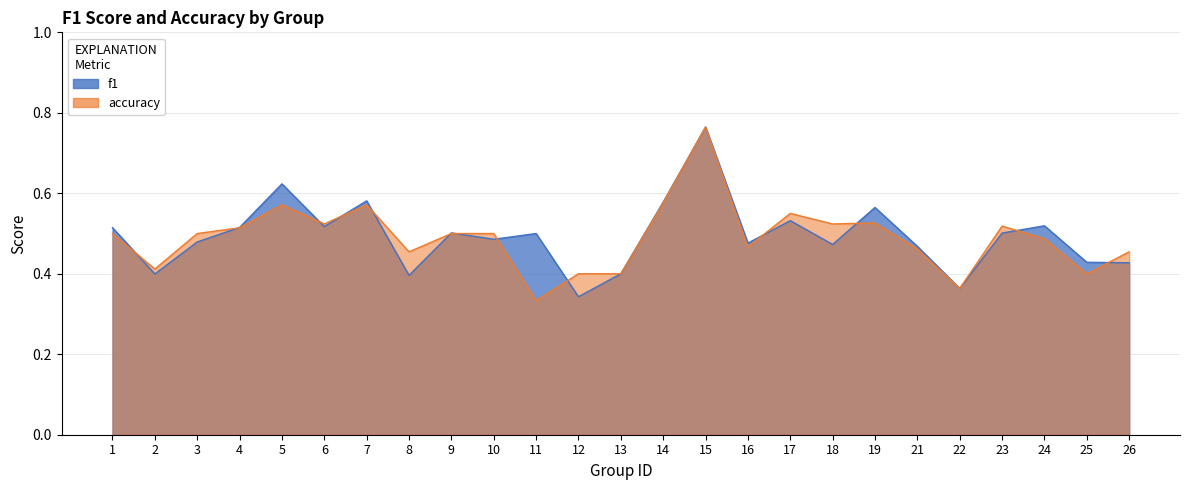

What value does the f1 series have at 12?

0.3